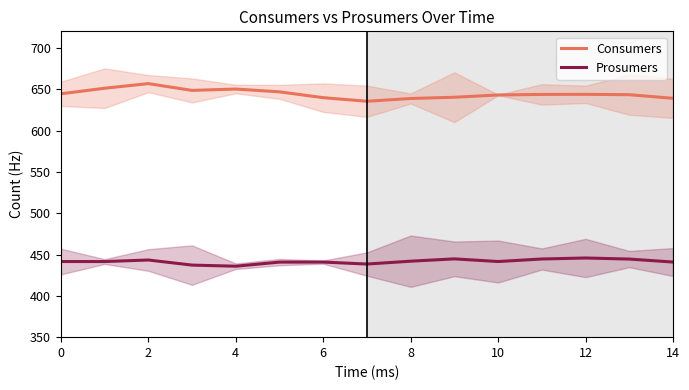

What is the difference between the Prosumers values at 13 and 10?

3.7